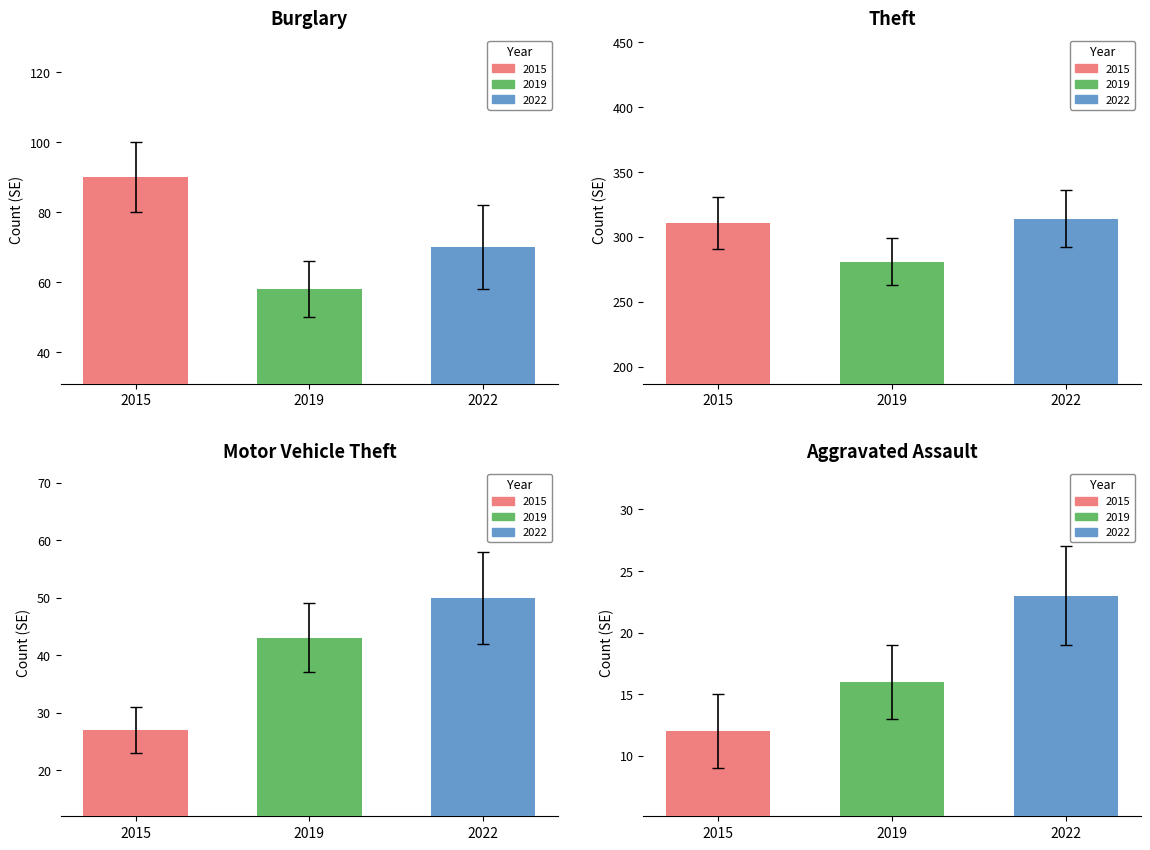

Which series has the largest total across all categories?

2022